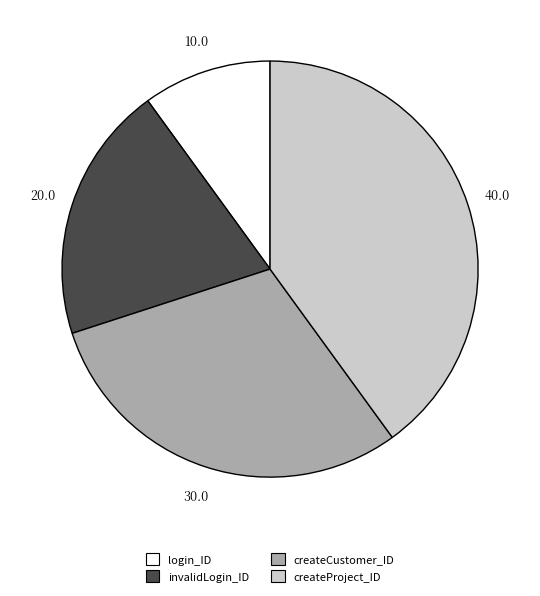

Is invalidLogin_ID the majority of the pie?

No